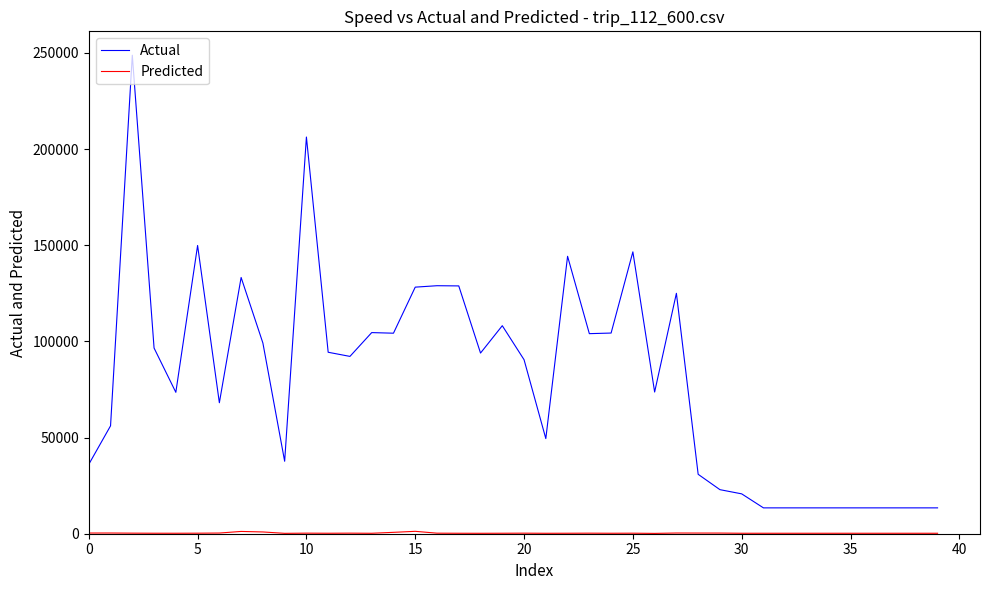

What is the greatest value displayed?

248749